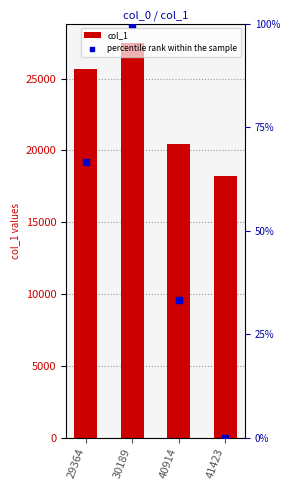

At how many categories does at least one series exceed 11881?

4